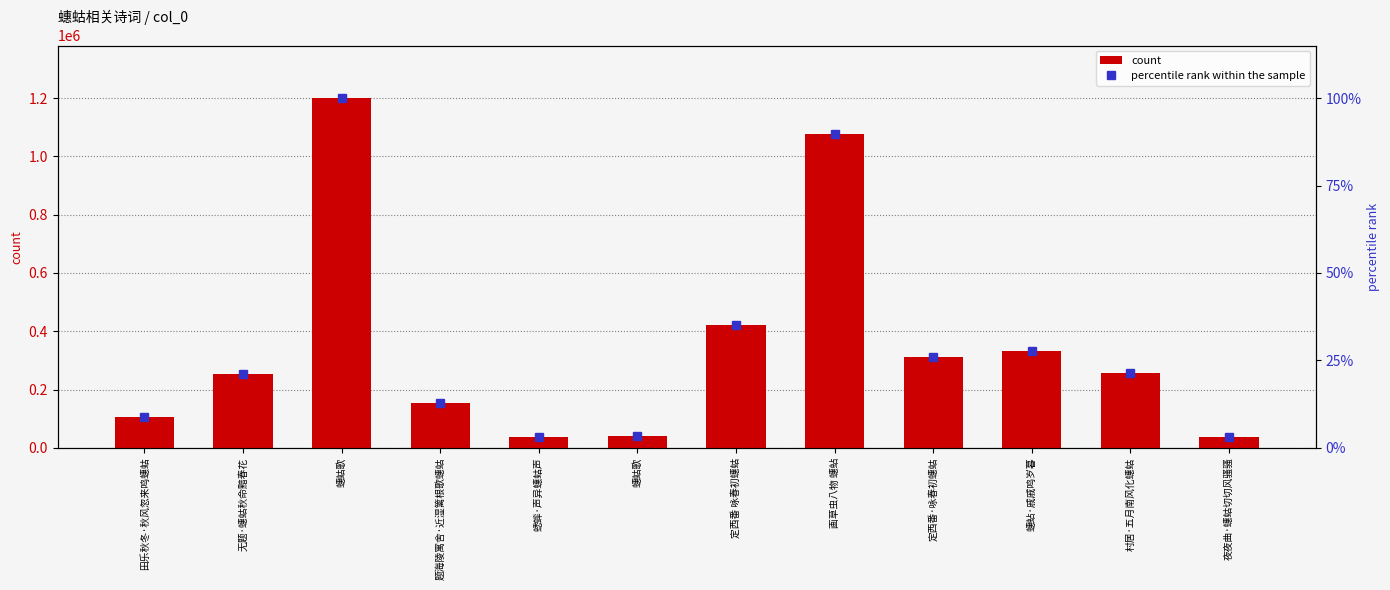

Reading left to right, extract all data points from this chart.

count: 105192.0	252612.0	1199805.0	153317.0	38092.0	39126.0	420128.0	1077726.0	310832.0	331227.0	258199.0	37149.0
percentile rank within the sample: 8.8	21.1	100.0	12.8	3.2	3.3	35.0	89.8	25.9	27.6	21.5	3.1